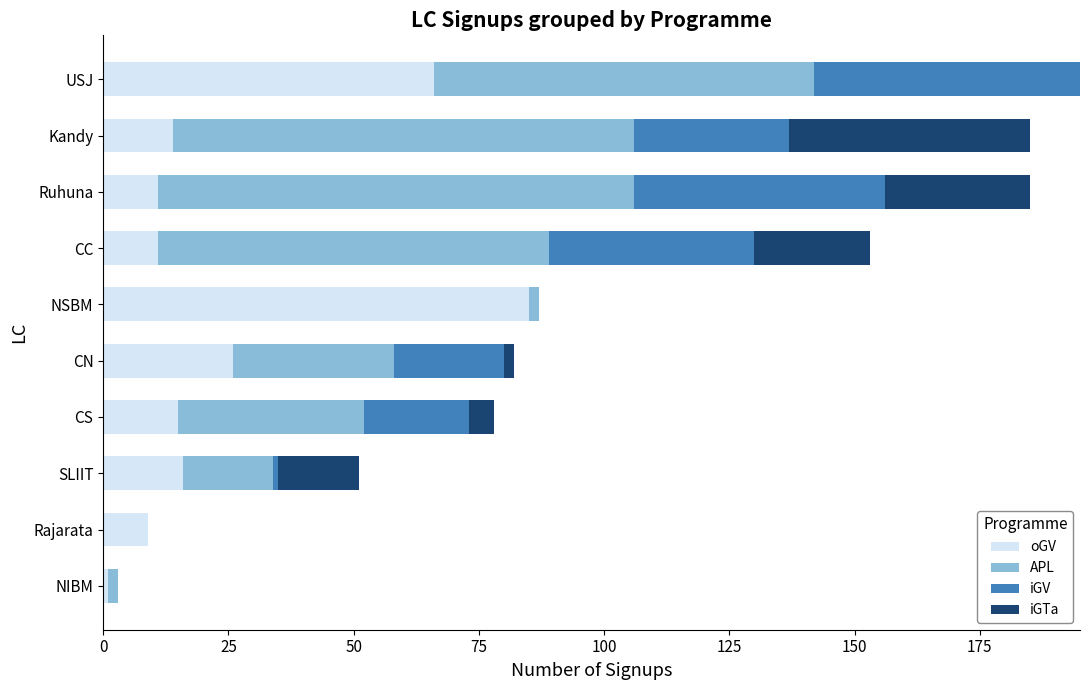

What is the maximum value for oGV?

85